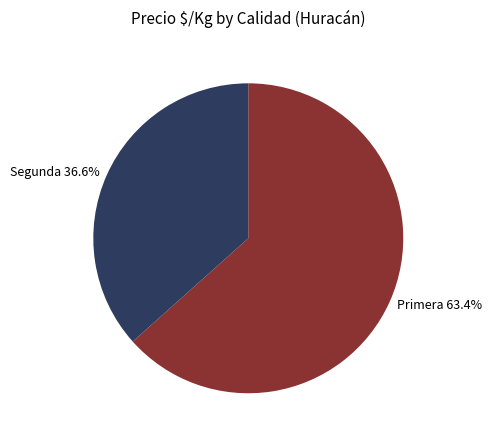

What is the ratio of the value at Primera 63.4% to the value at Segunda 36.6%?

1.7